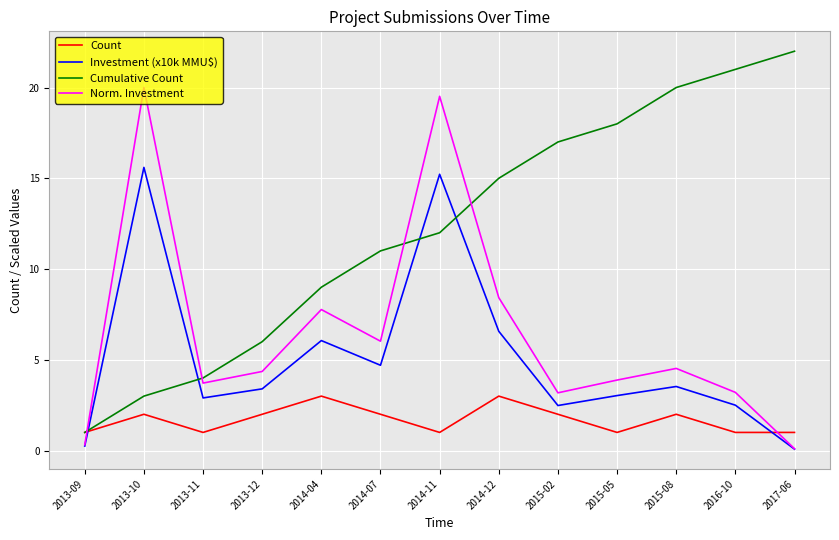

True or false: Cumulative Count and Investment (x10k MMU$) intersect in this chart.

True